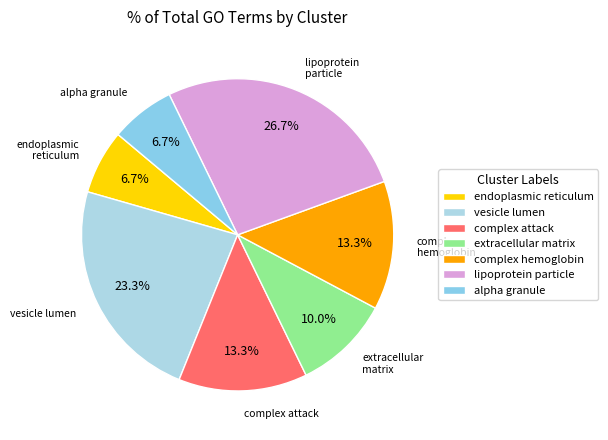

To the nearest percent, what is the combined percentage of complex attack and alpha granule?

20%